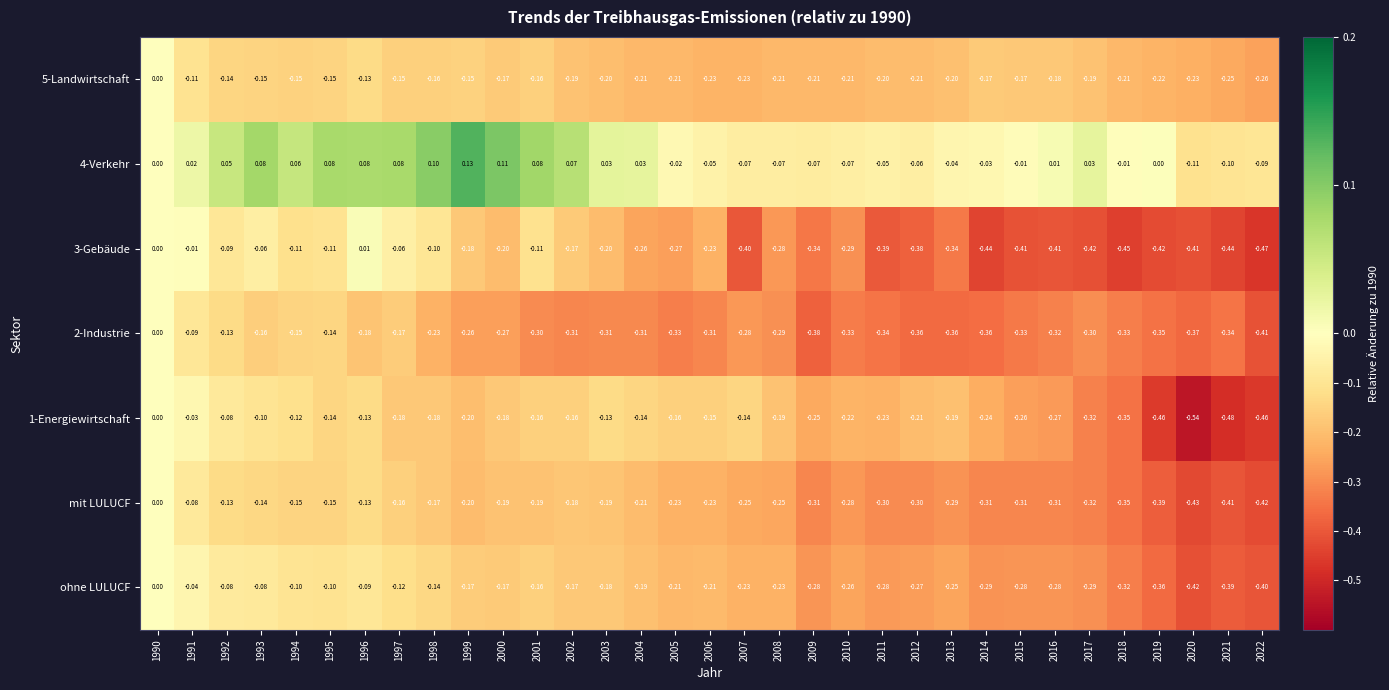

How many series are shown in this chart?

7